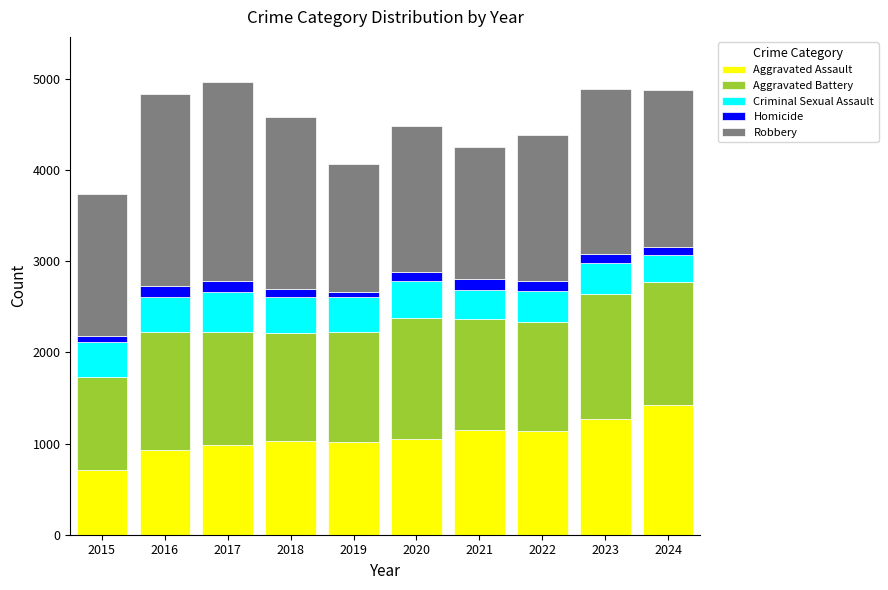

The Aggravated Assault series shows 1048 at 2020. True or false?

True